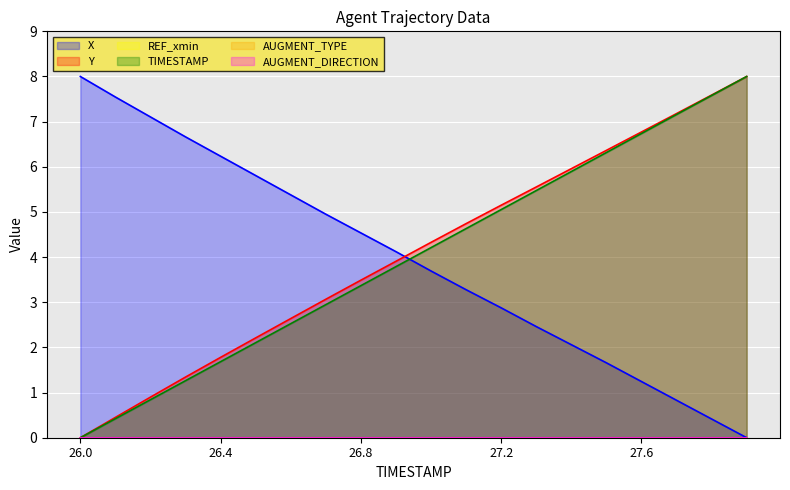

What is the greatest value displayed?

8.0